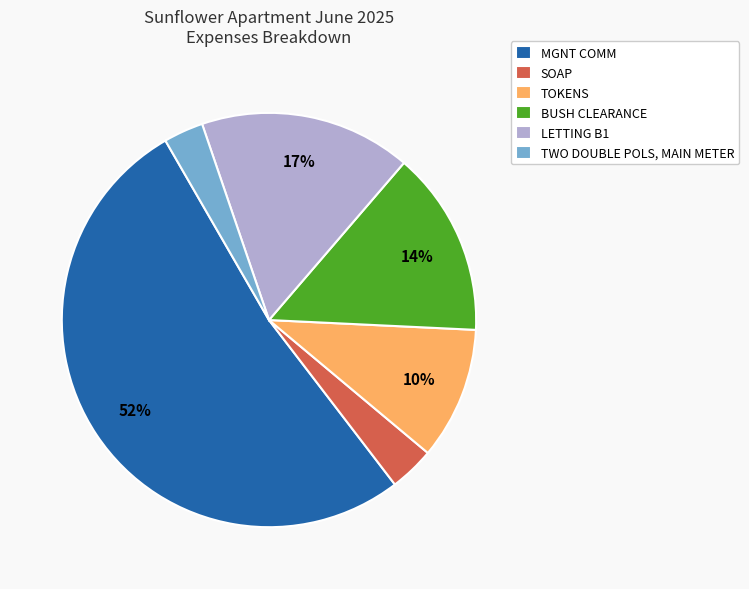

Is it true that MGNT COMM is 60% of the pie?

False